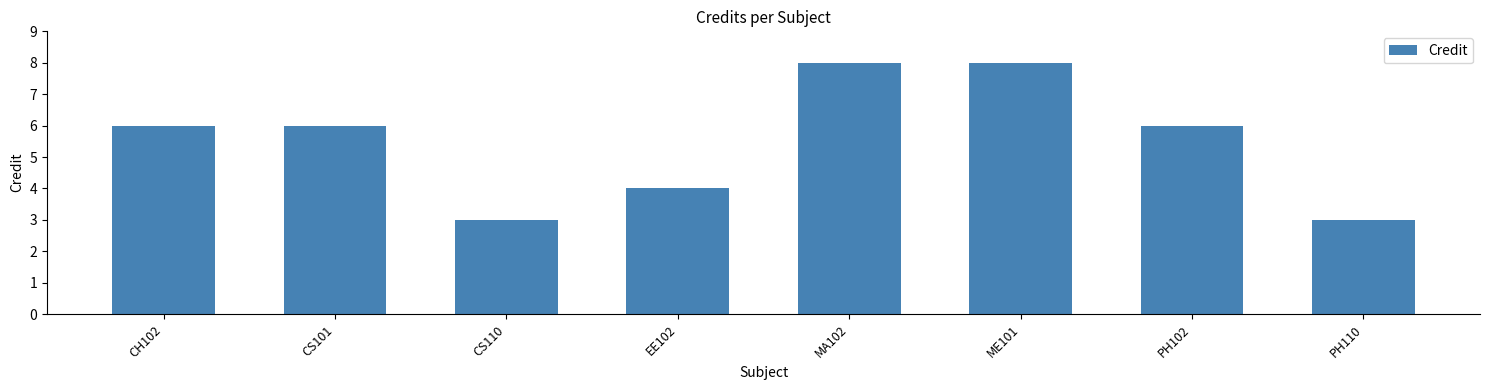

What is the ratio of the value at MA102 to the value at CH102?

1.3